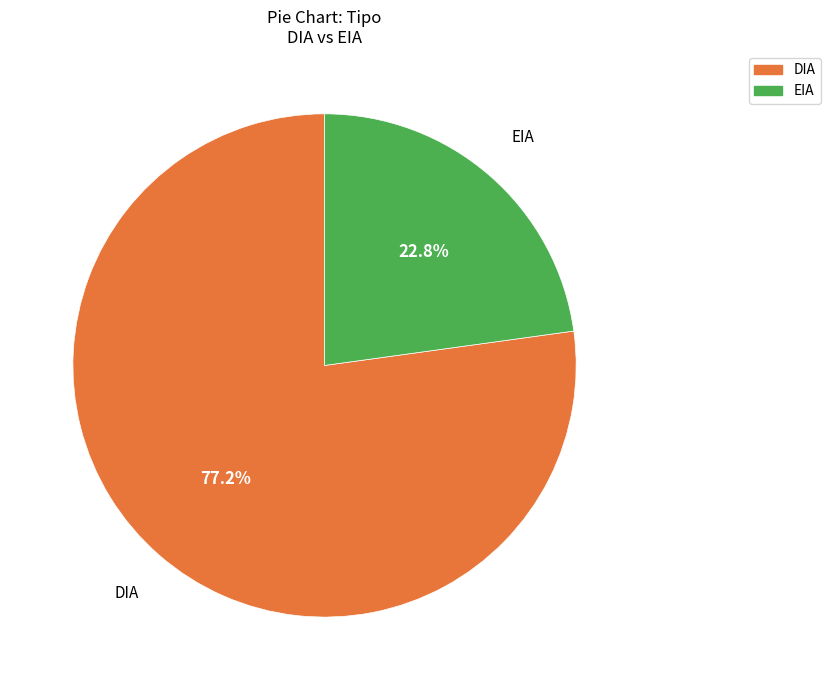

To the nearest percent, what is the combined percentage of EIA and DIA?

100%